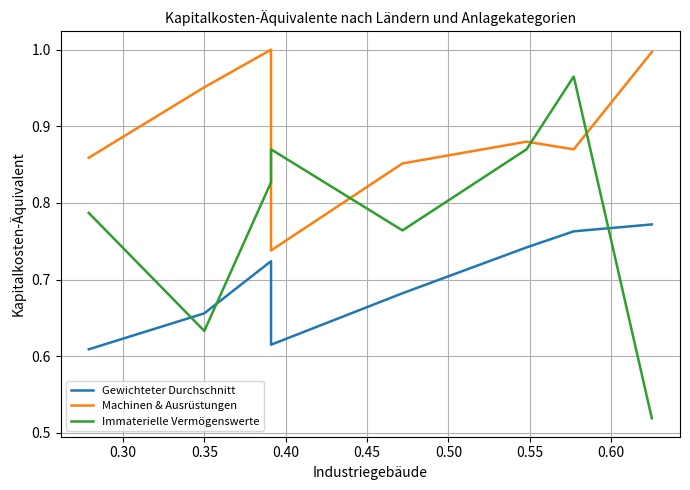

True or false: Gewichteter Durchschnitt and Machinen & Ausrüstungen intersect in this chart.

False